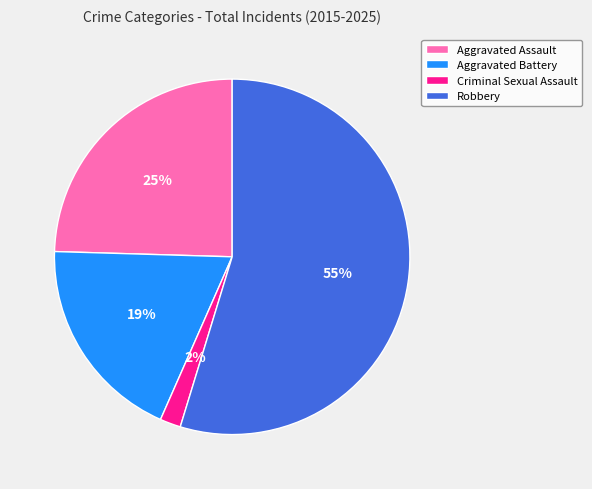

To the nearest percent, what is the average slice percentage?

25%